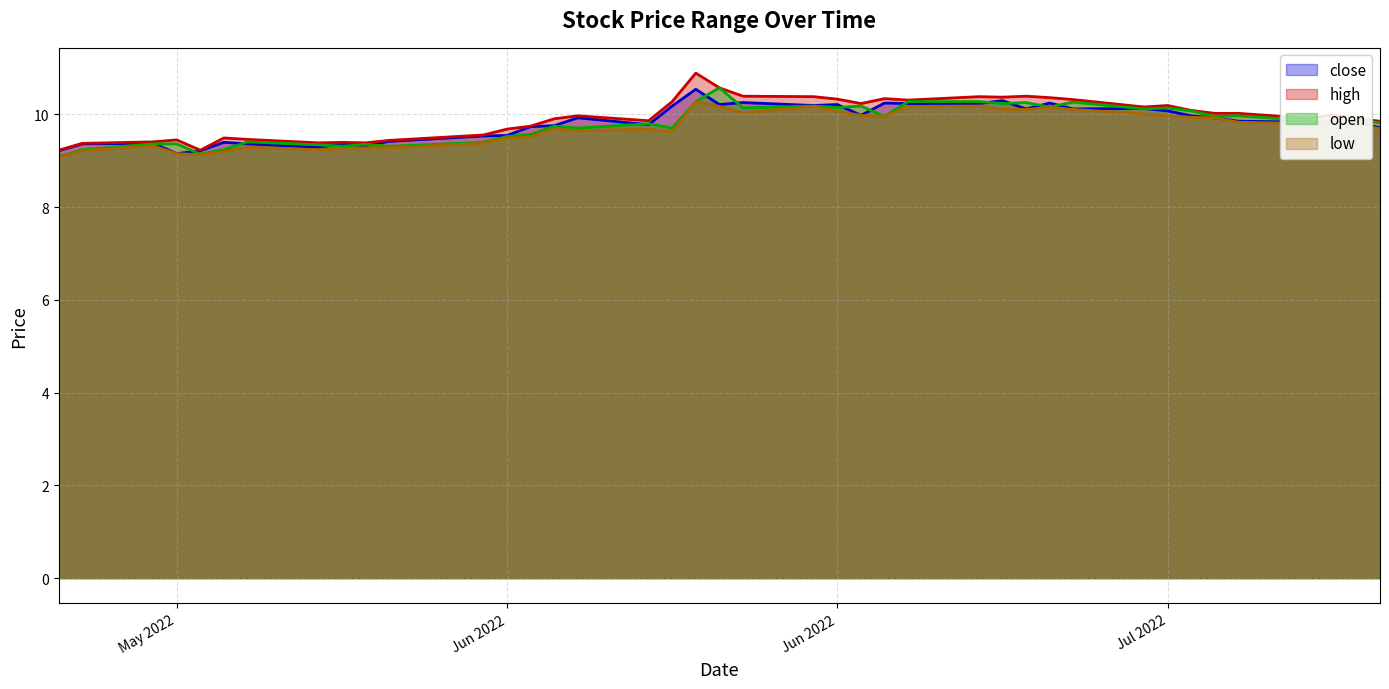

What position from the right is 2022-06-06?

29